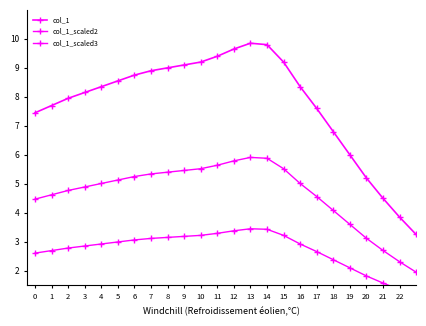

What is the sum of all col_1_scaled2 values?

111.9